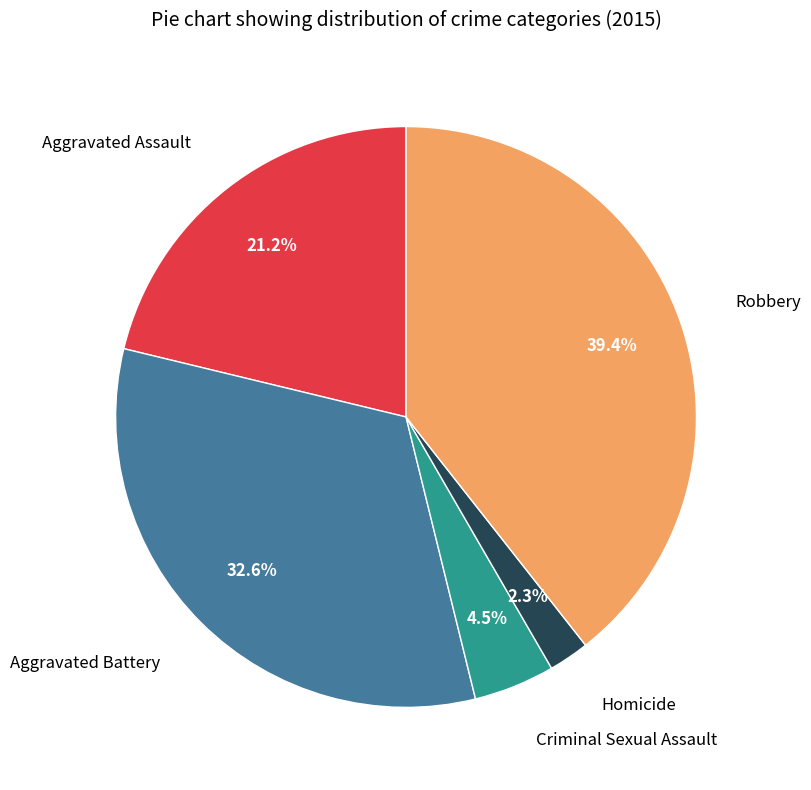

Which slice is the largest?

Robbery